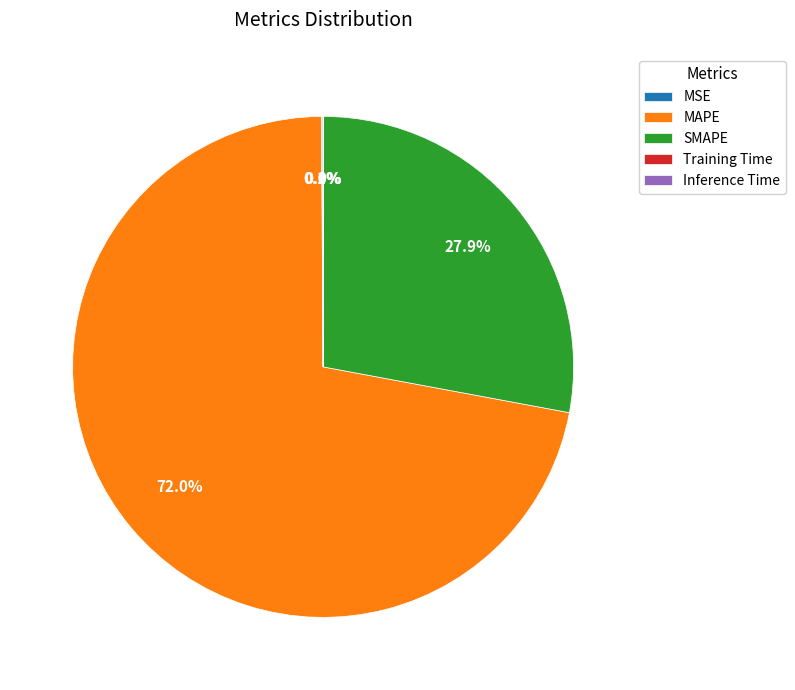

Does any single category account for the majority?

Yes